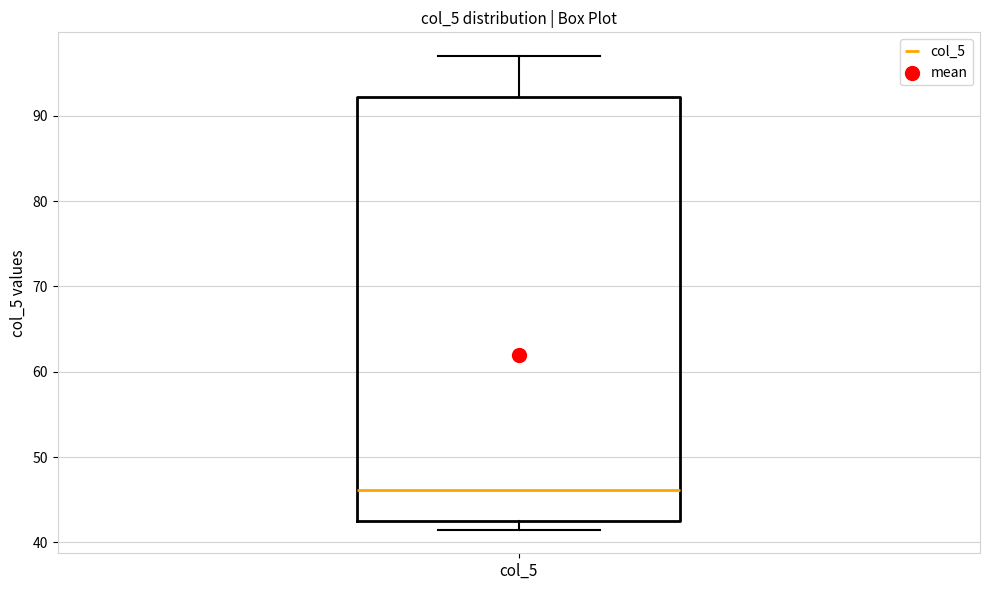

Where is the upper edge of the box for col_5 on the y-axis? The values are not printed on the chart, so give them approximately, as read against the axis.

92